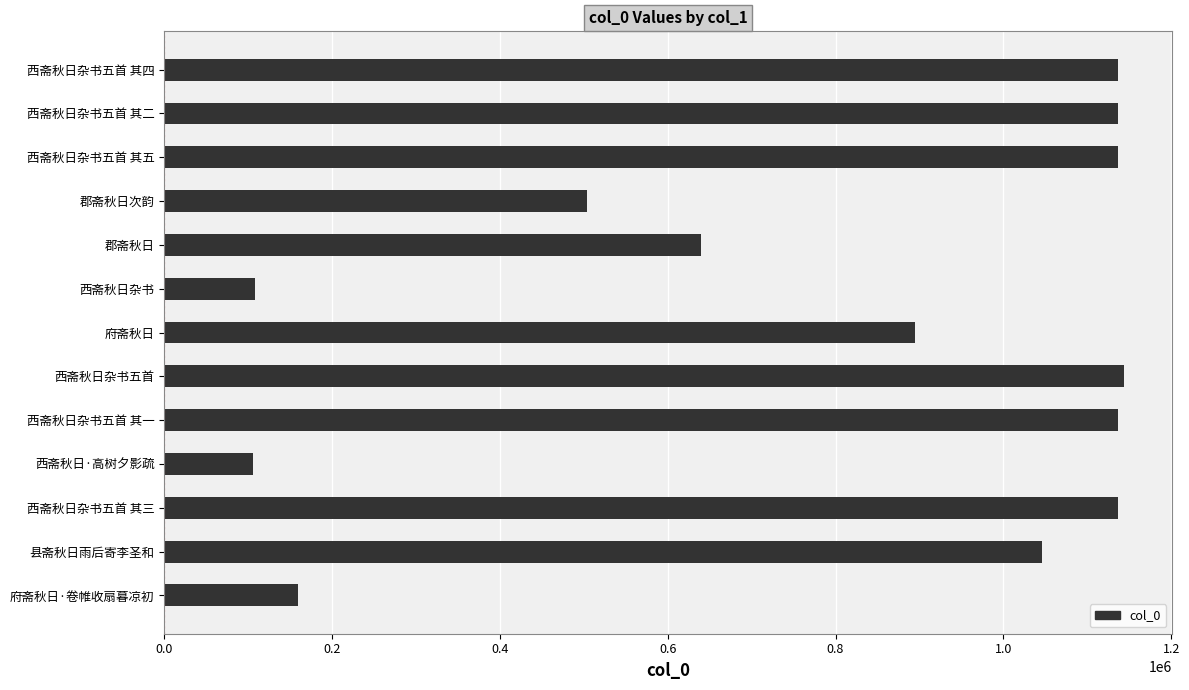

What is the sum of the values at 西斋秋日杂书五首 and 郡斋秋日?

1784172